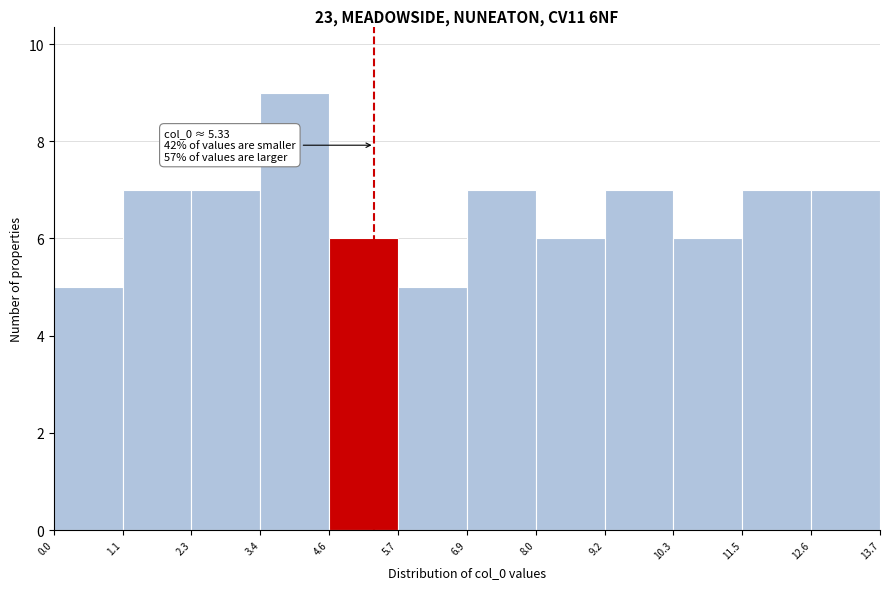

Which range on the x-axis has the tallest bar?

3.4 to 4.6